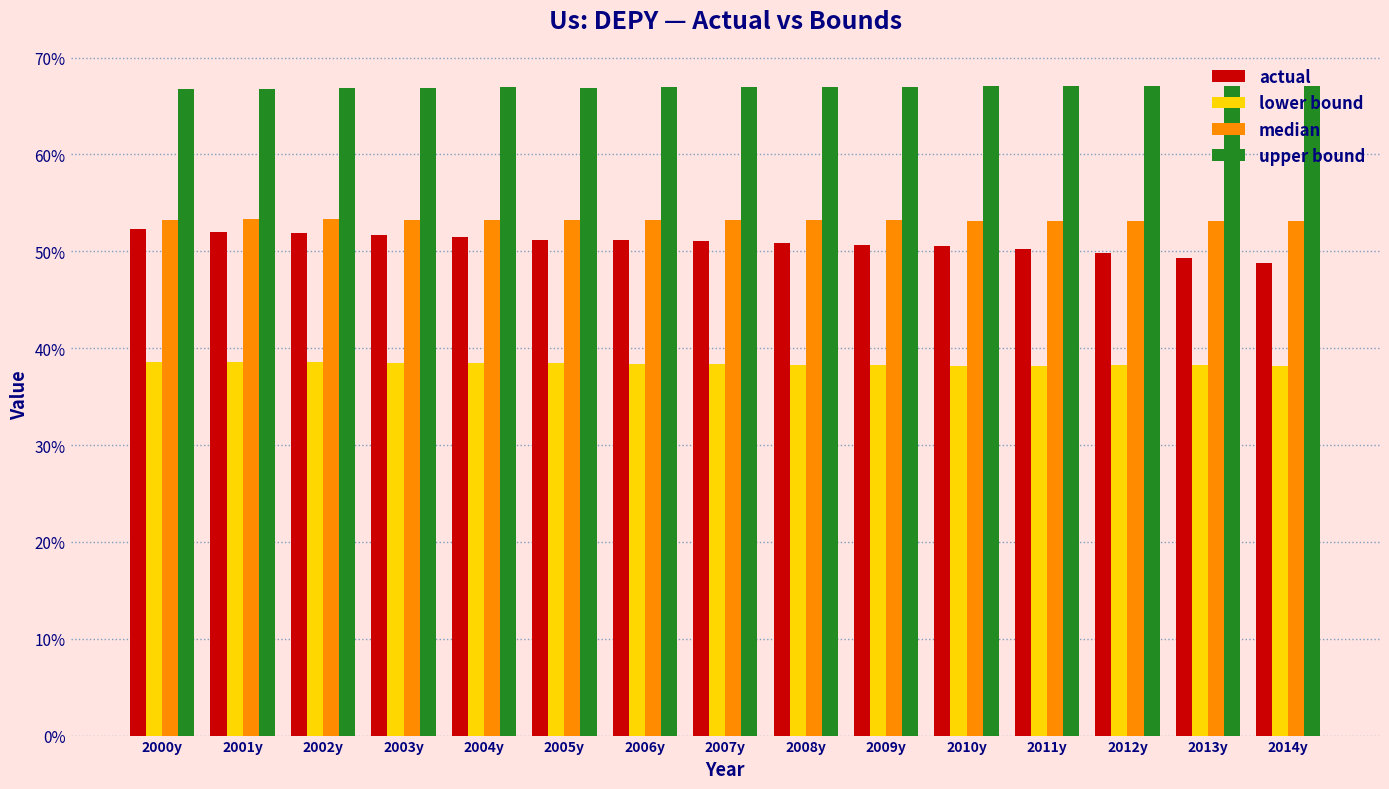

What are all the series names shown in the legend?

actual, lower bound, median, upper bound